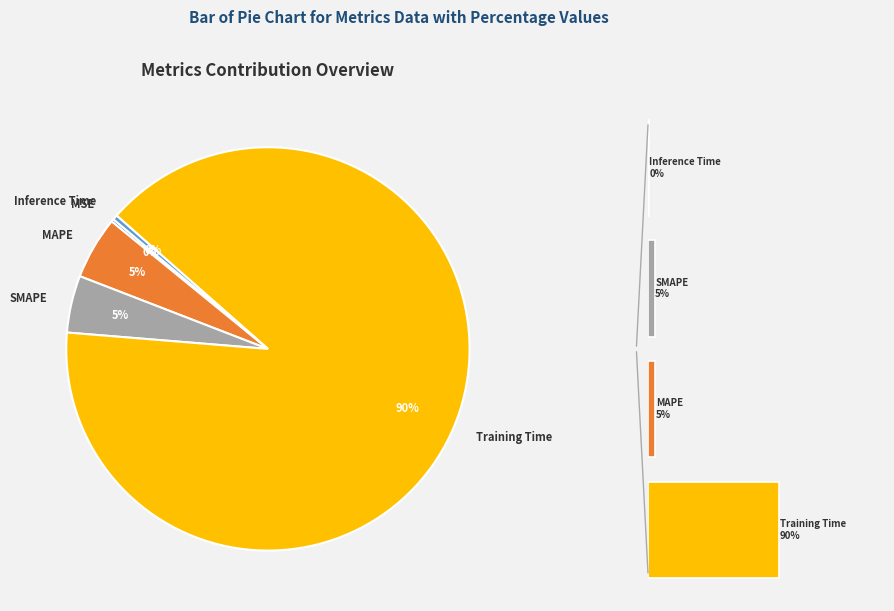

Rank the categories by value from lowest to highest.

MSE, Inference Time, SMAPE, MAPE, Training Time